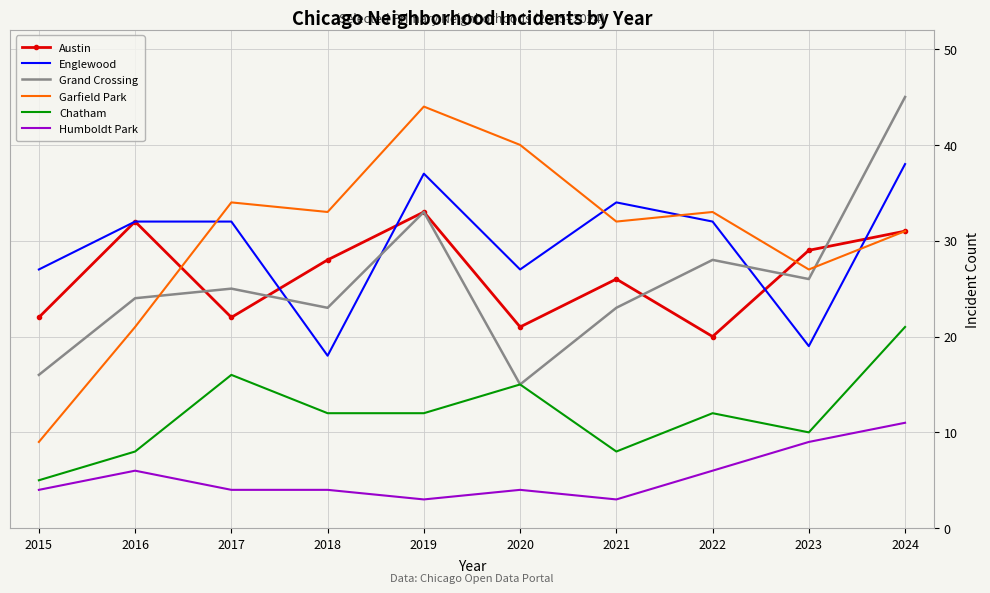

How many values in the Grand Crossing series are below 25?

5